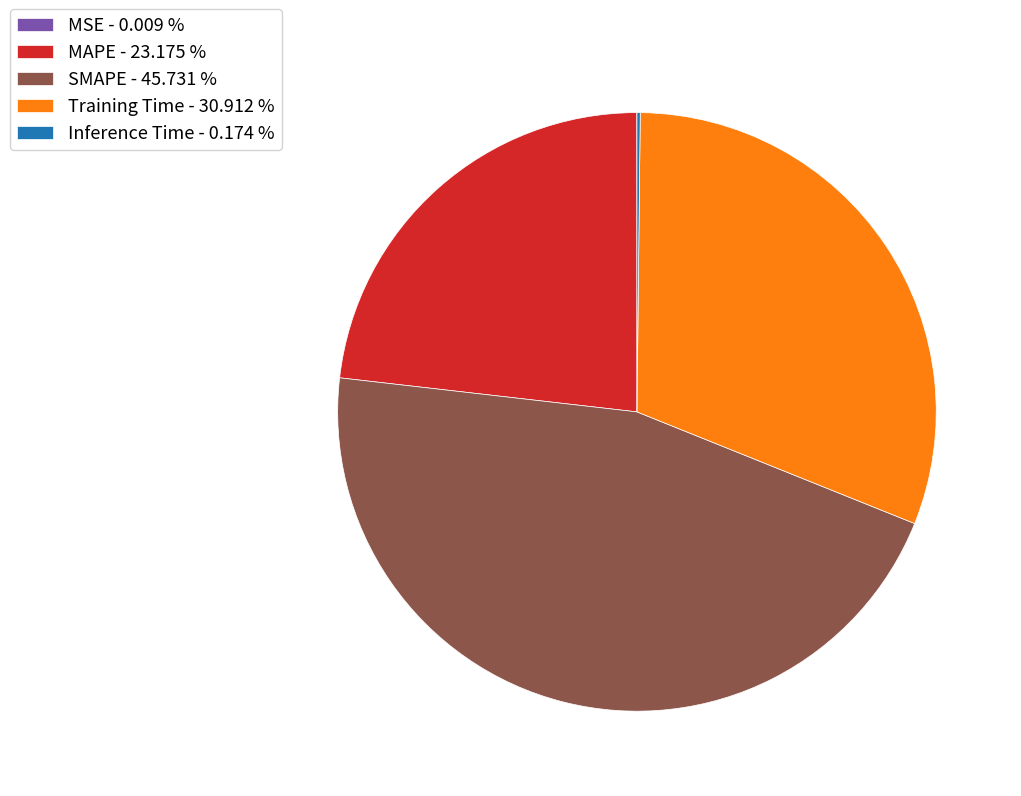

Is there any slice that represents more than half of the pie?

No